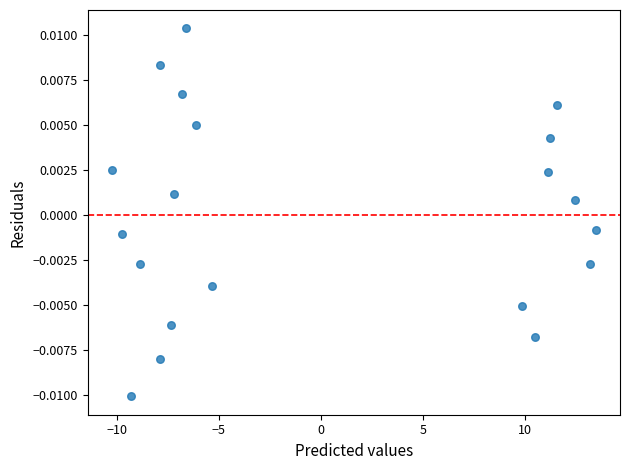

What is the range of X values (max minus min)?

23.7